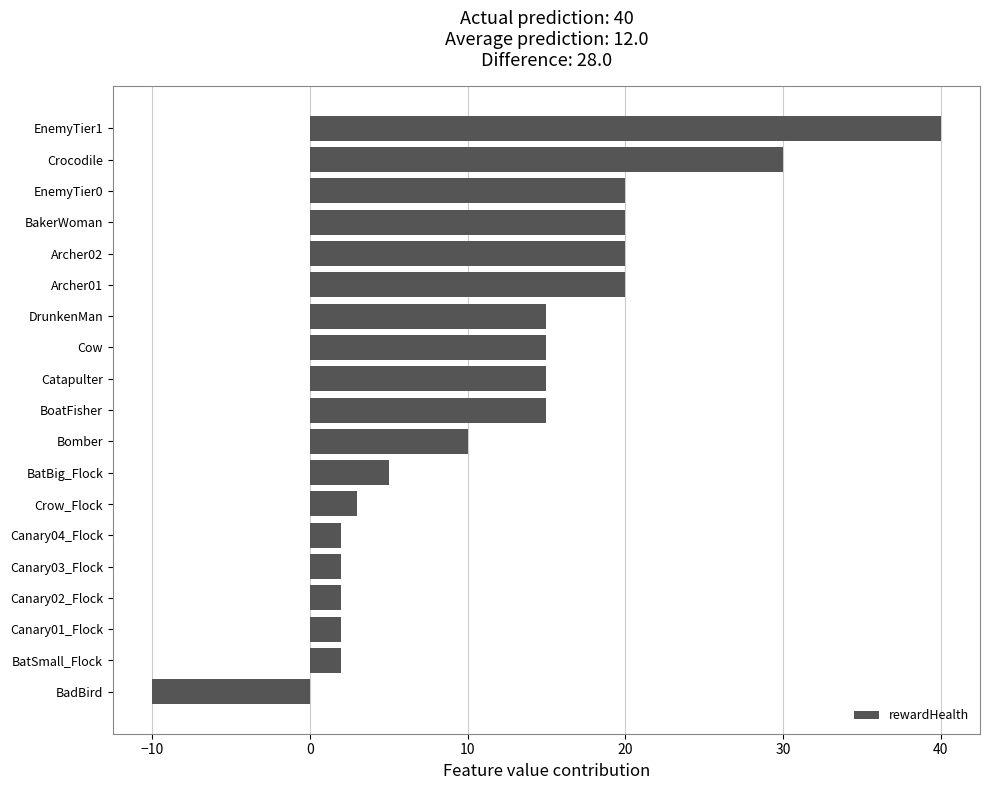

What is the difference between the maximum and second lowest values?

38